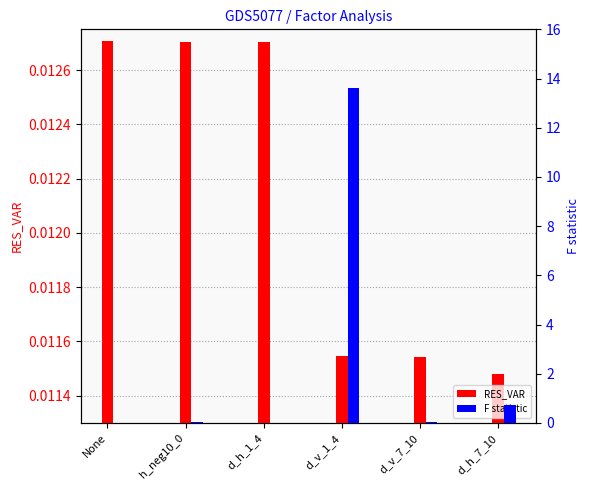

What is the label of the 2nd bar from the right?

d_v_7_10